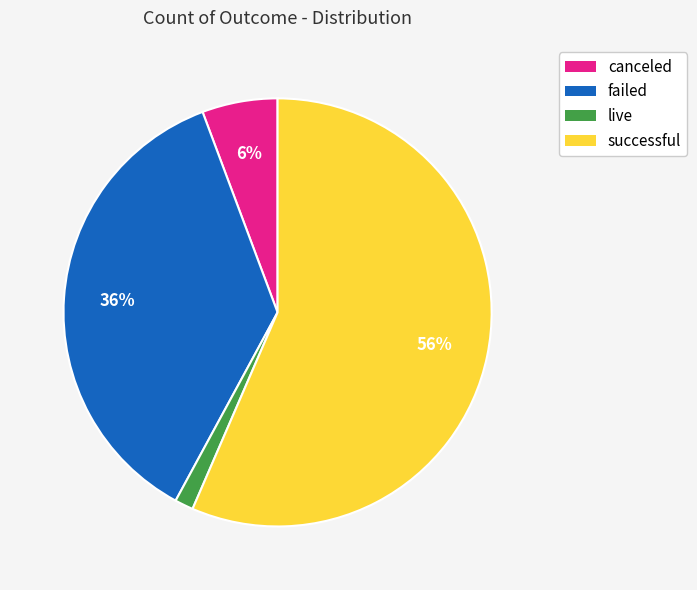

What percentage is the live slice, to the nearest percent?

1%